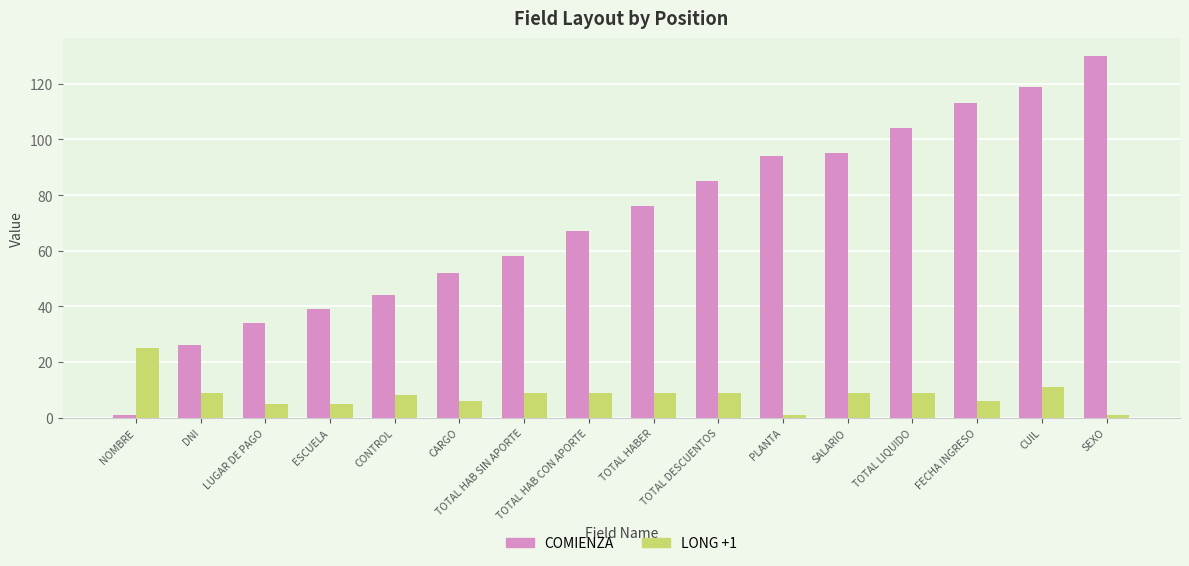

Rank the series by their average value, from lowest to highest.

LONG +1, COMIENZA